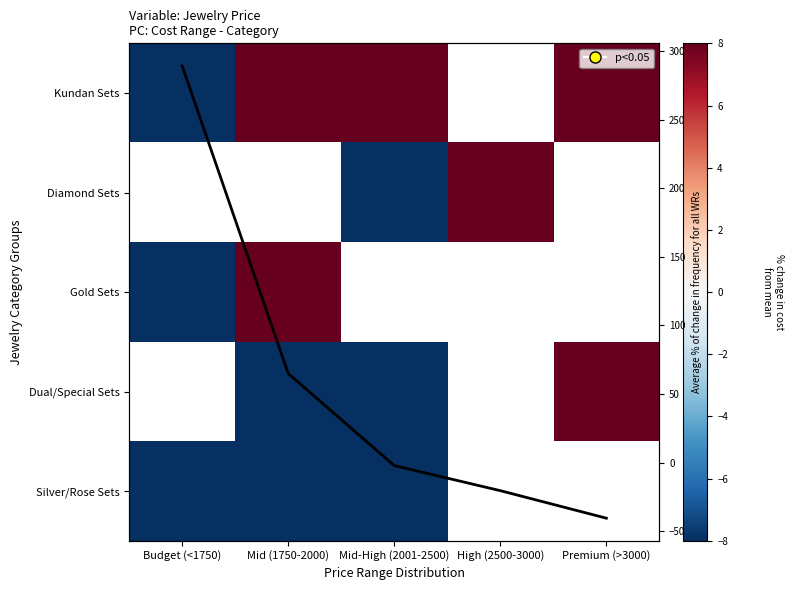

Which series changed the most between Budget (<1750) and Mid (1750-2000)?

Kundan Sets